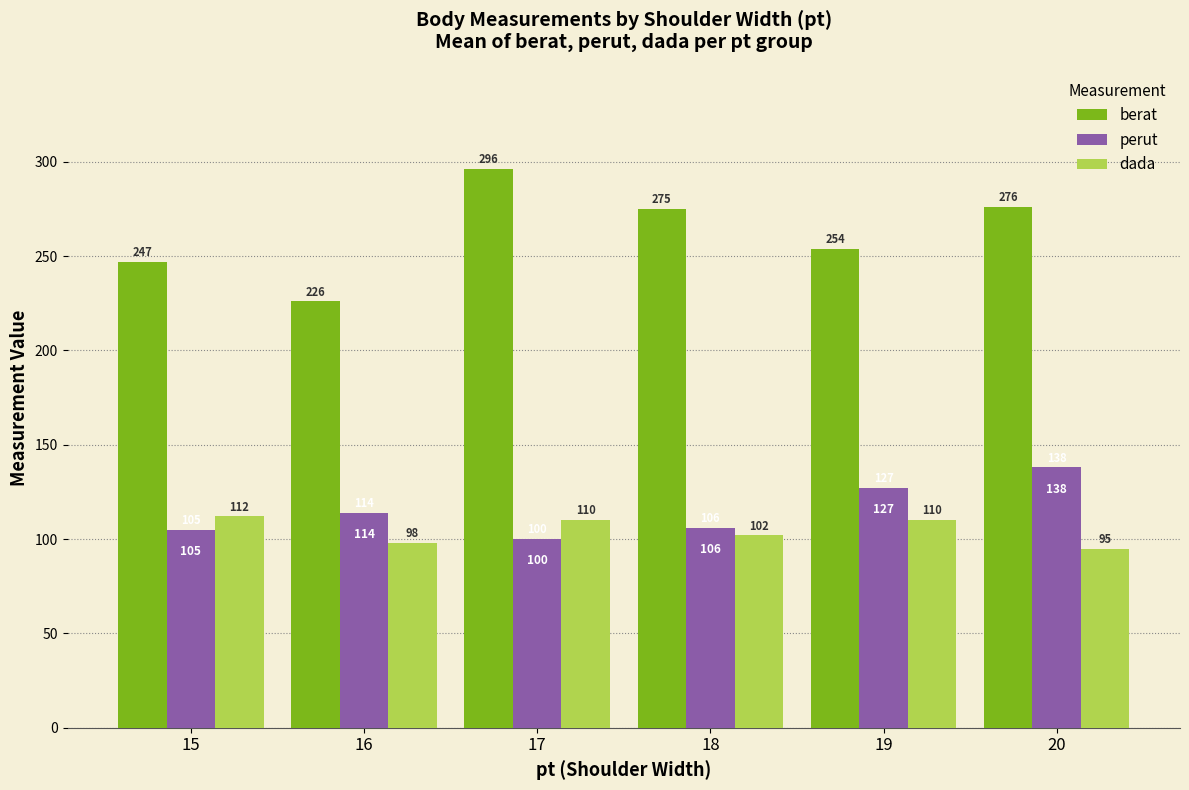

Which series changed the most between 16 and 18?

berat